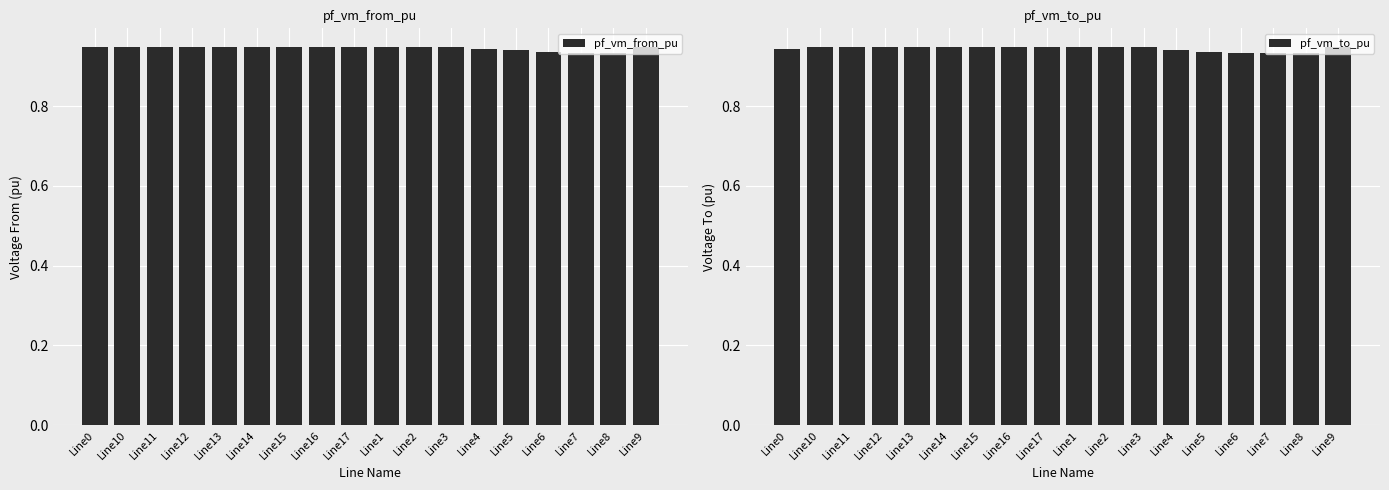

Reading right to left, transcribe all the data shown in this chart.

pf_vm_from_pu: 0.9	0.9	0.9	0.9	0.9	0.9	0.9	0.9	0.9	0.9	0.9	0.9	0.9	0.9	0.9	0.9	0.9	0.9
pf_vm_to_pu: 0.9	0.9	0.9	0.9	0.9	0.9	0.9	0.9	0.9	0.9	0.9	0.9	0.9	0.9	0.9	0.9	0.9	0.9